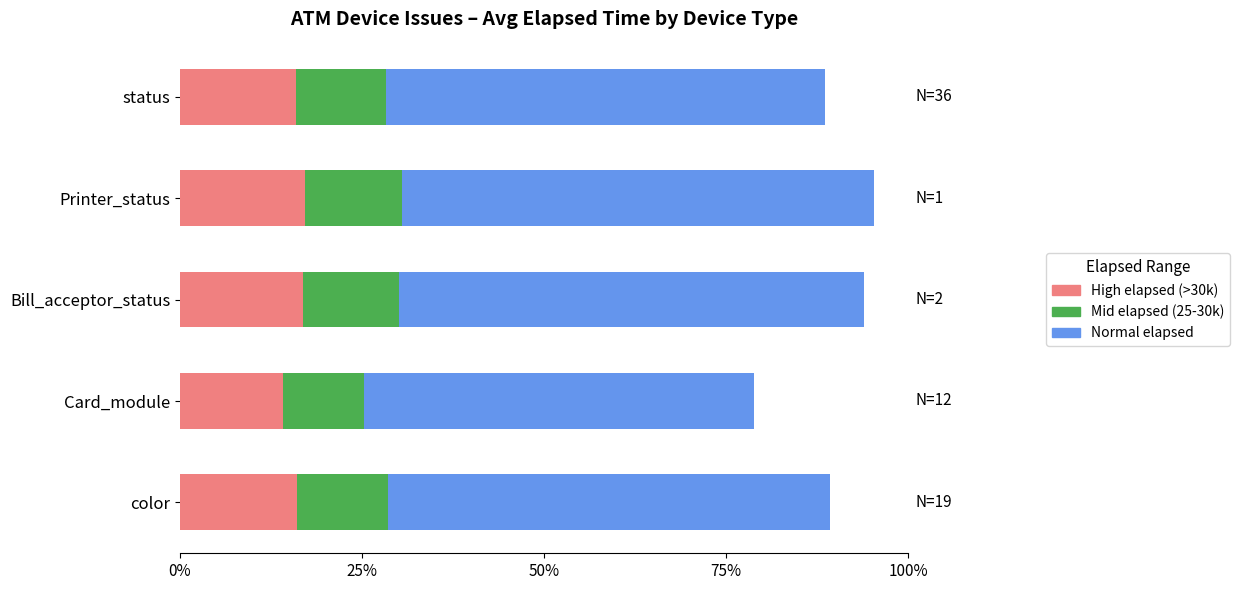

What are all the series names shown in the legend?

High elapsed (>30k), Mid elapsed (25-30k), Normal elapsed